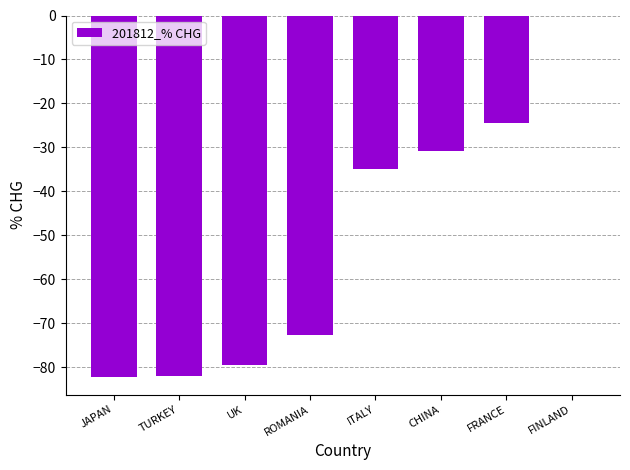

How many data points does each series have?

8